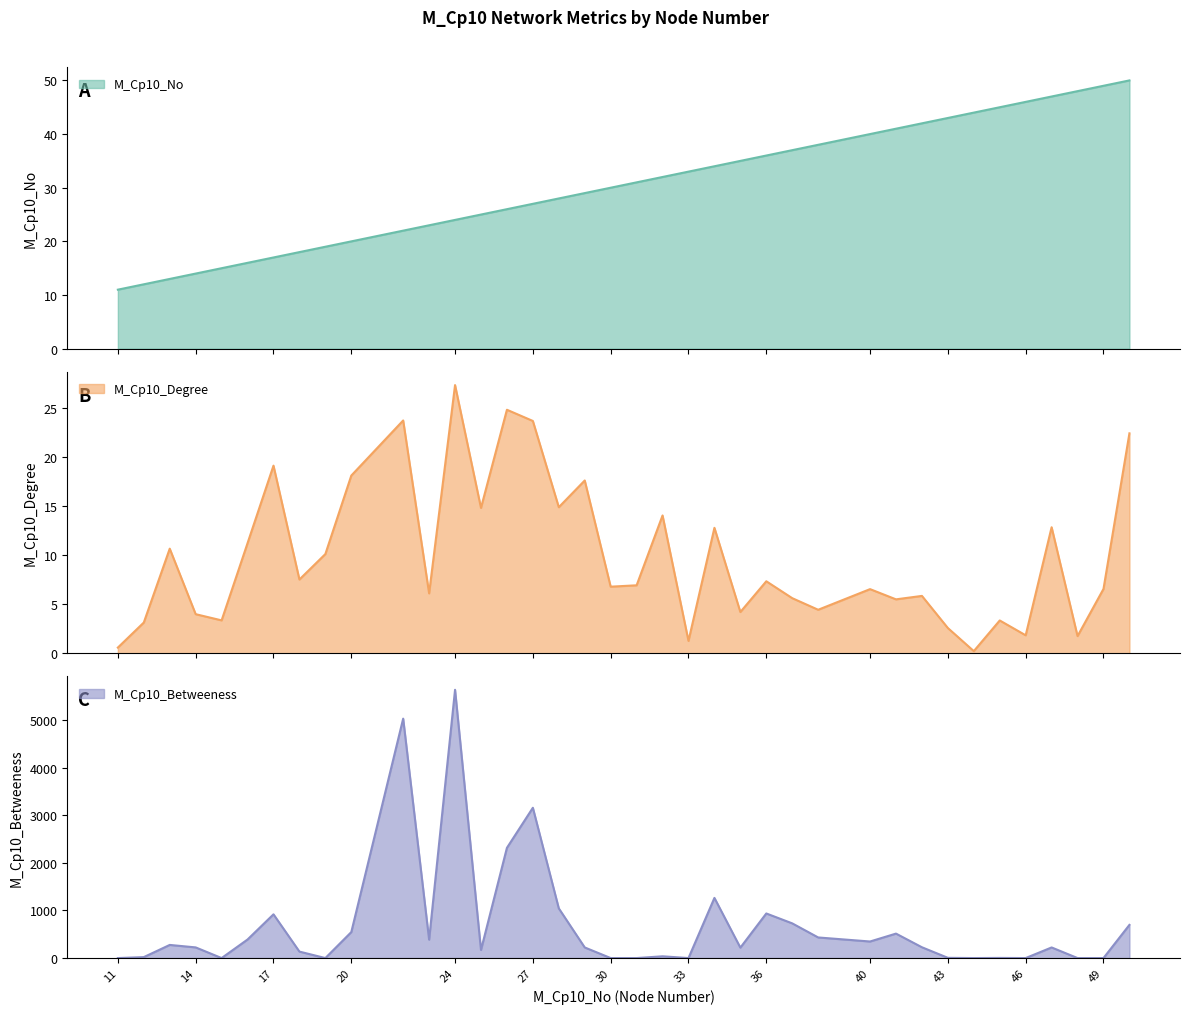

Rank the series at 11 from highest to lowest value.

M_Cp10_No, M_Cp10_Degree, M_Cp10_Betweeness